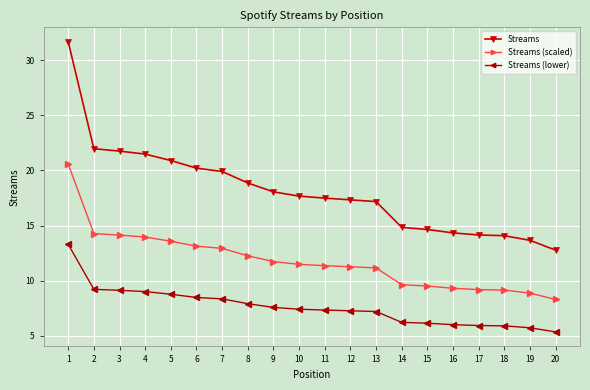

What is the lowest value of the Streams (lower) series?

5366.8